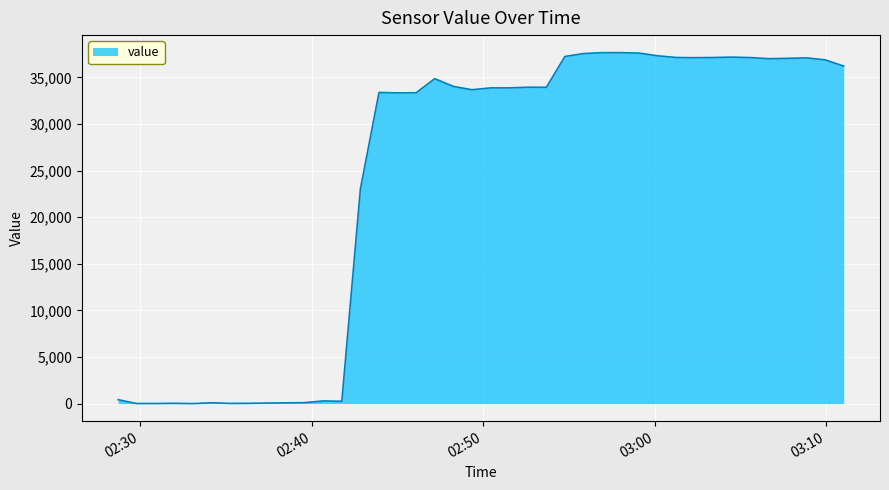

What is the difference between the maximum and minimum values?

37660